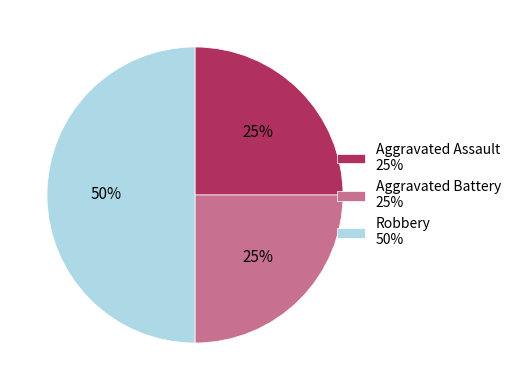

To the nearest percent, what is the difference between the largest and smallest slice percentages?

25%